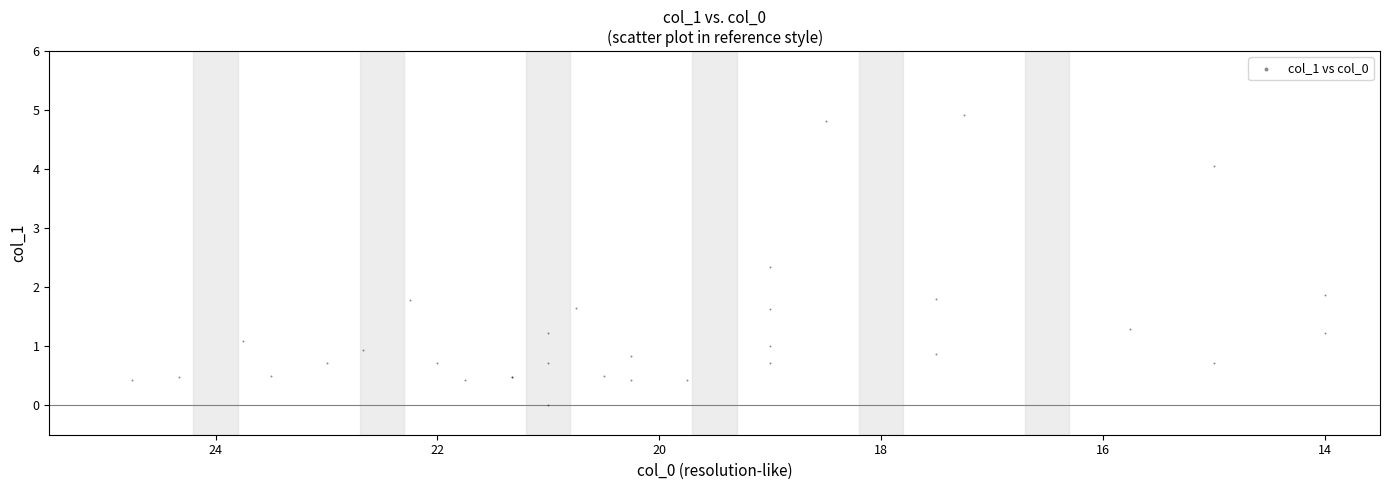

What Y value in the scatter plot is closest to 2?

1.9